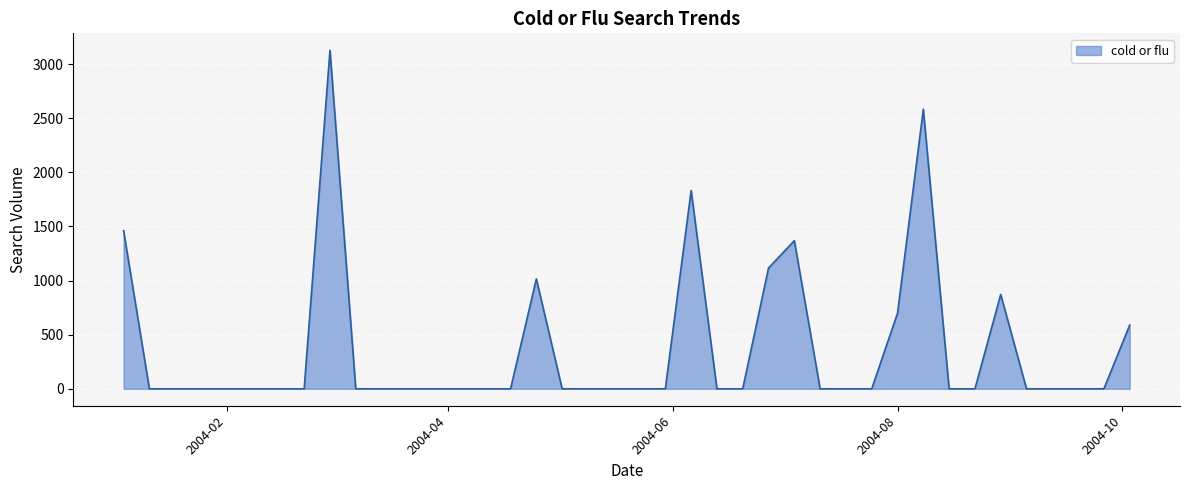

What is the maximum value shown in the chart?

3127.5